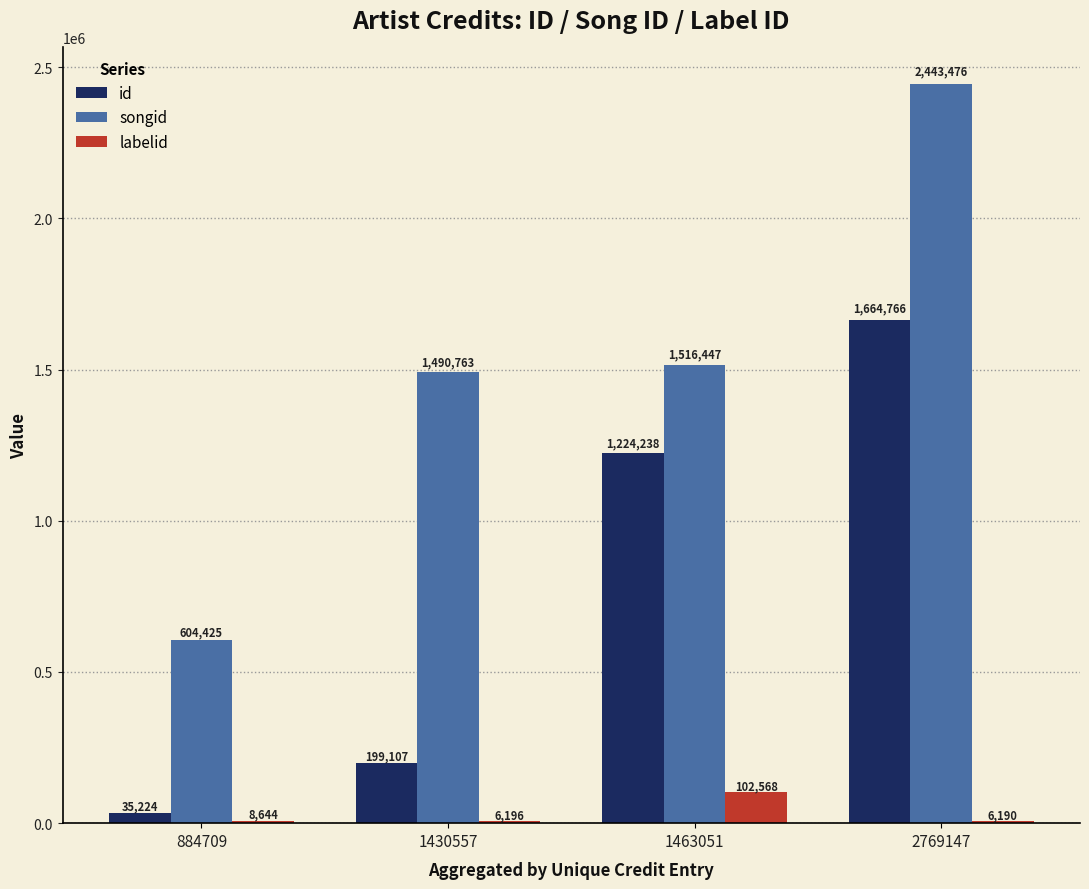

What are all the series names shown in the legend?

id, songid, labelid